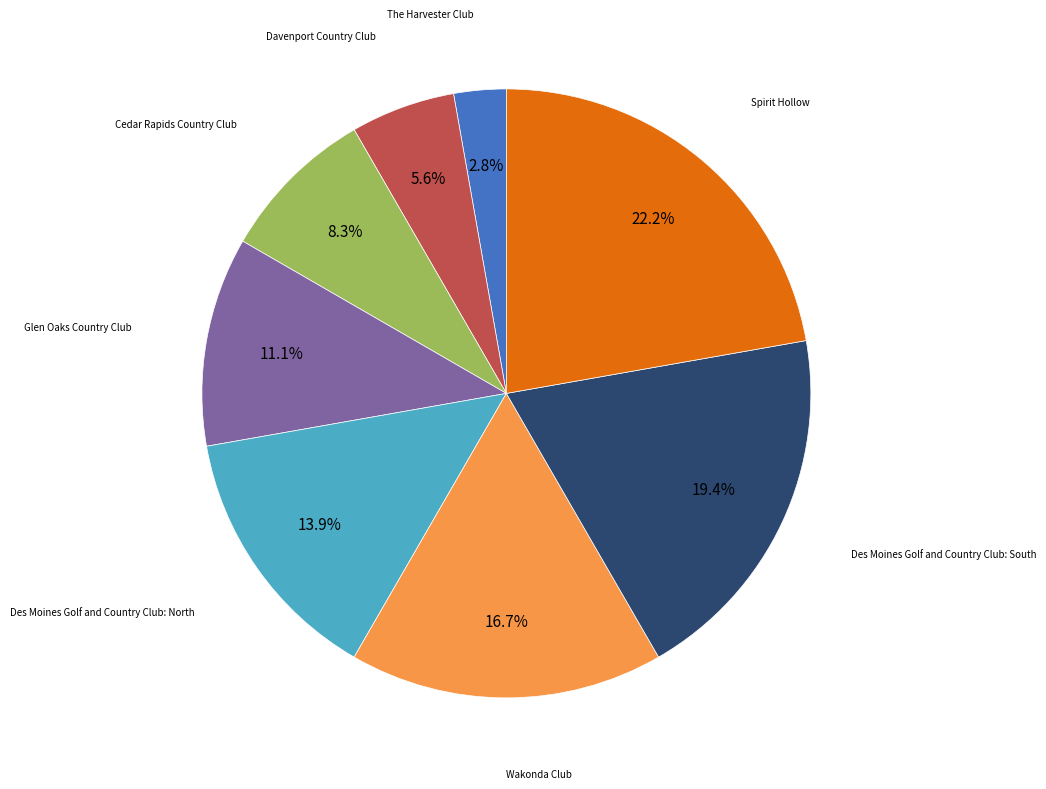

Is it true that Cedar Rapids Country Club is 1% of the pie?

False